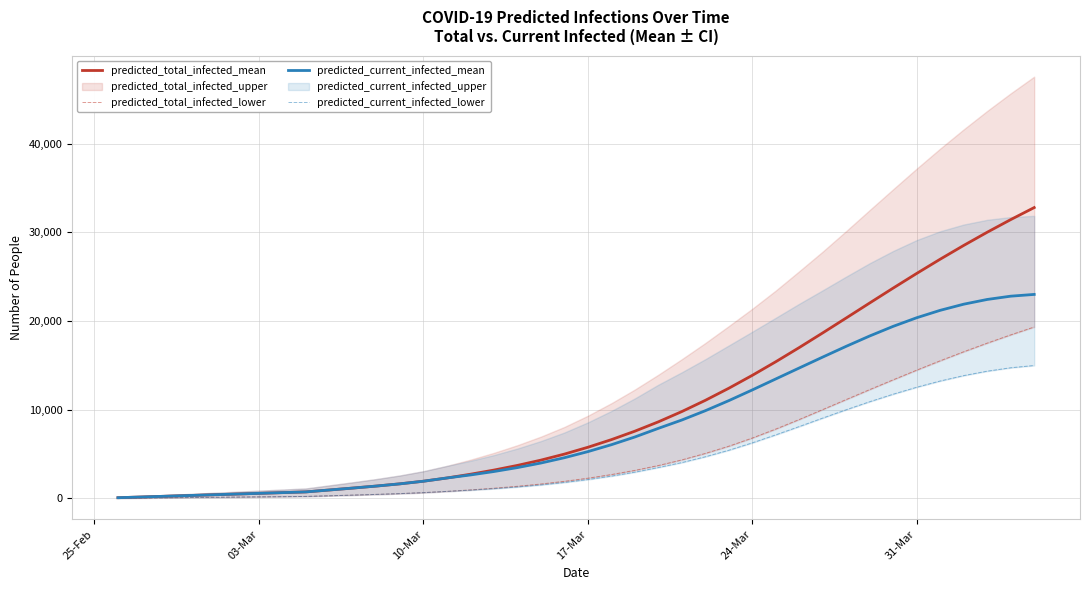

What is the sum of all predicted_current_infected_lower values?

183150